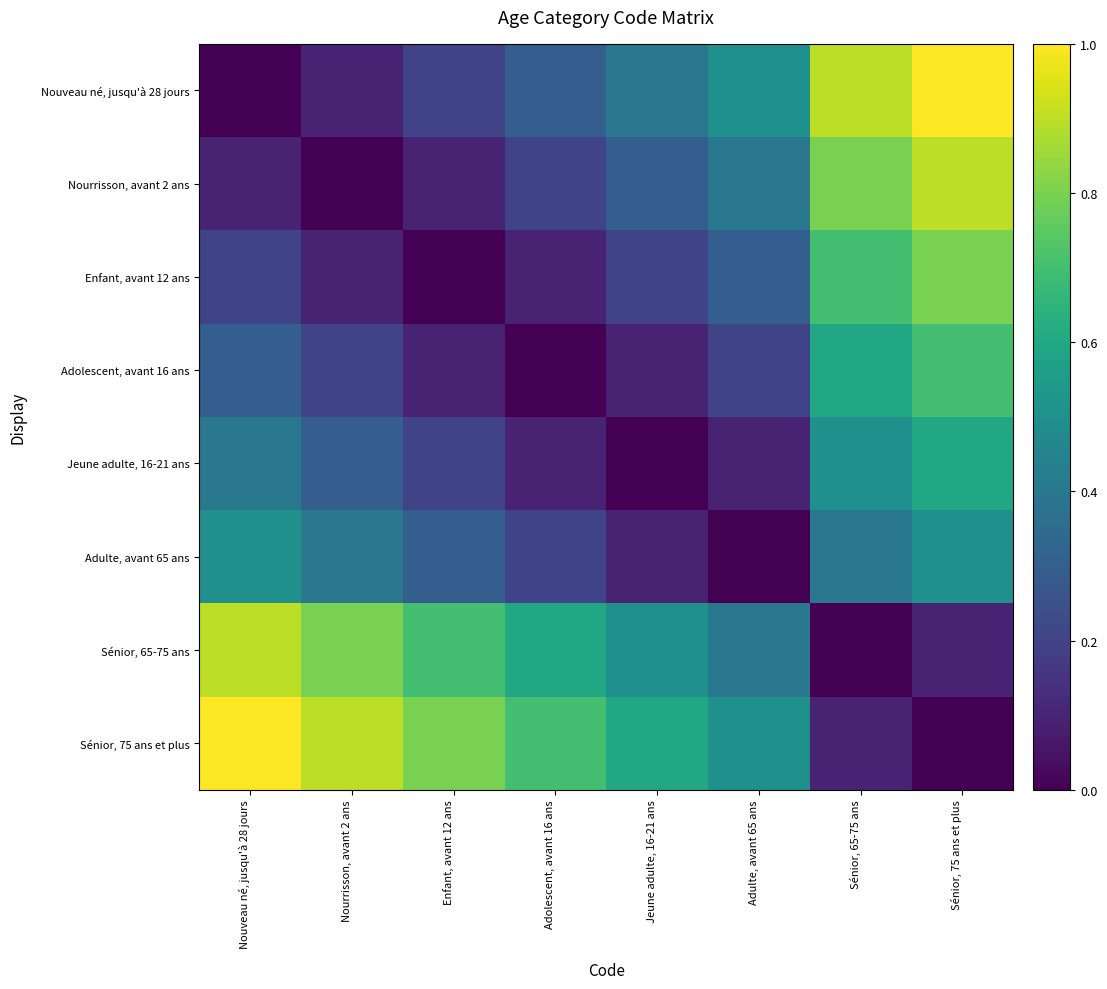

What is the total value across all series at Adulte, avant 65 ans?

2.4